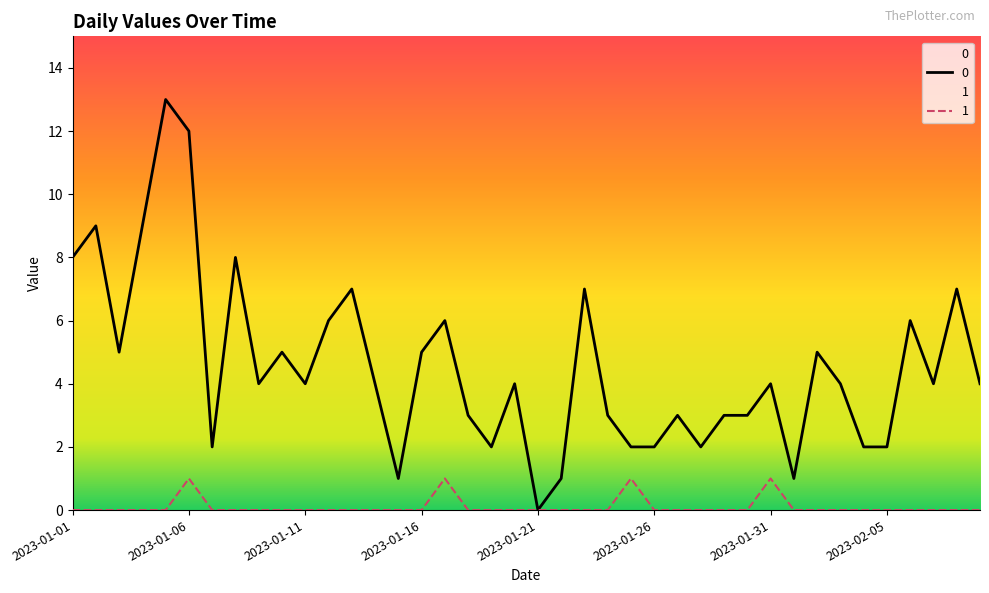

The 1 series shows 0 at 2023-01-23. True or false?

False